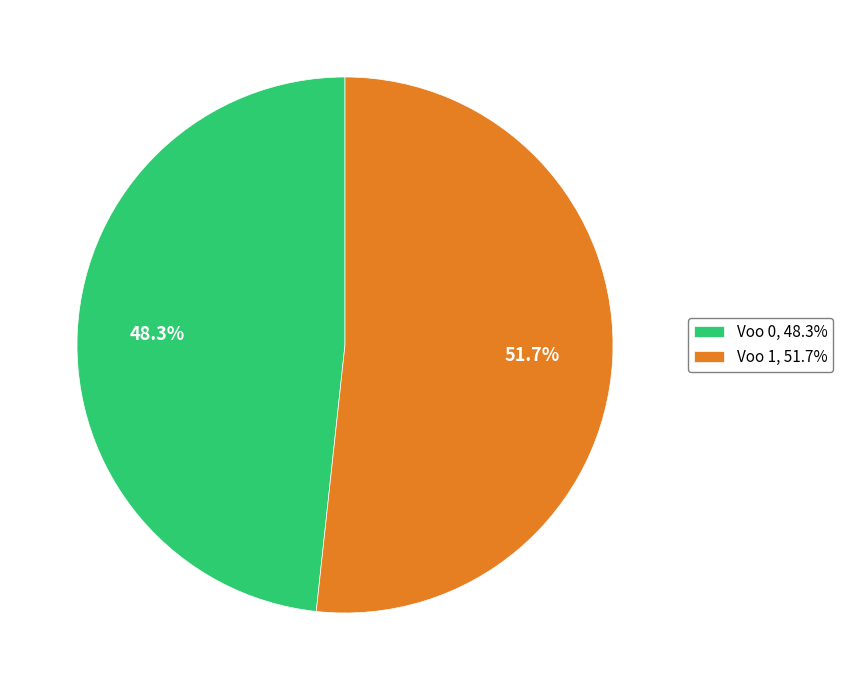

Combined, do Voo 1 and Voo 0 account for over 50%?

Yes